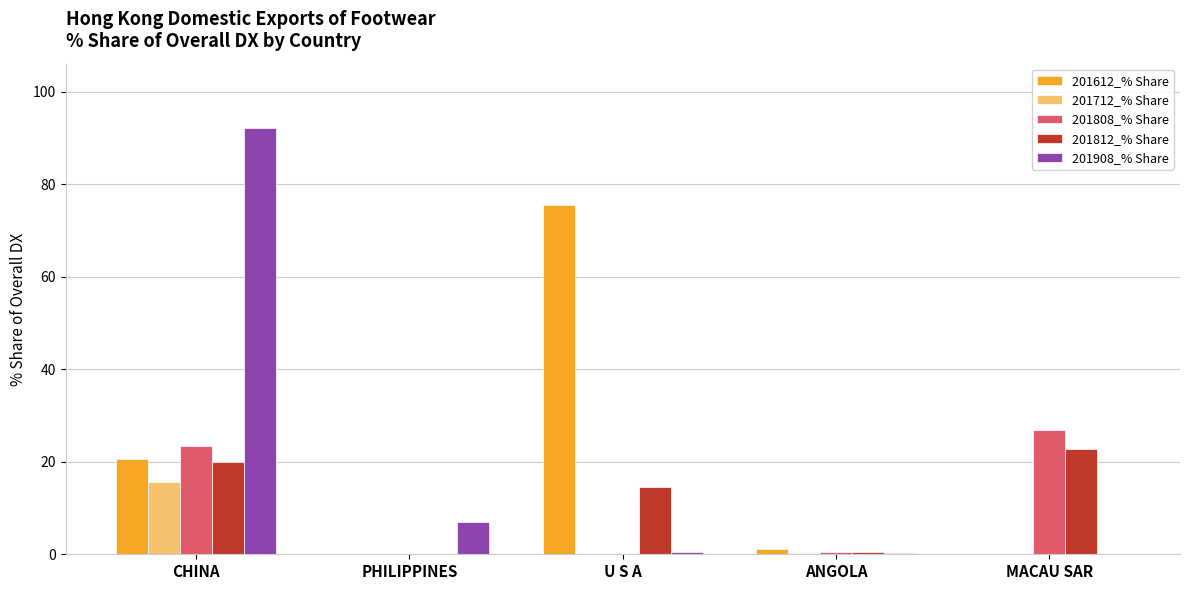

Where does the 201812_% Share series first go above 14?

CHINA